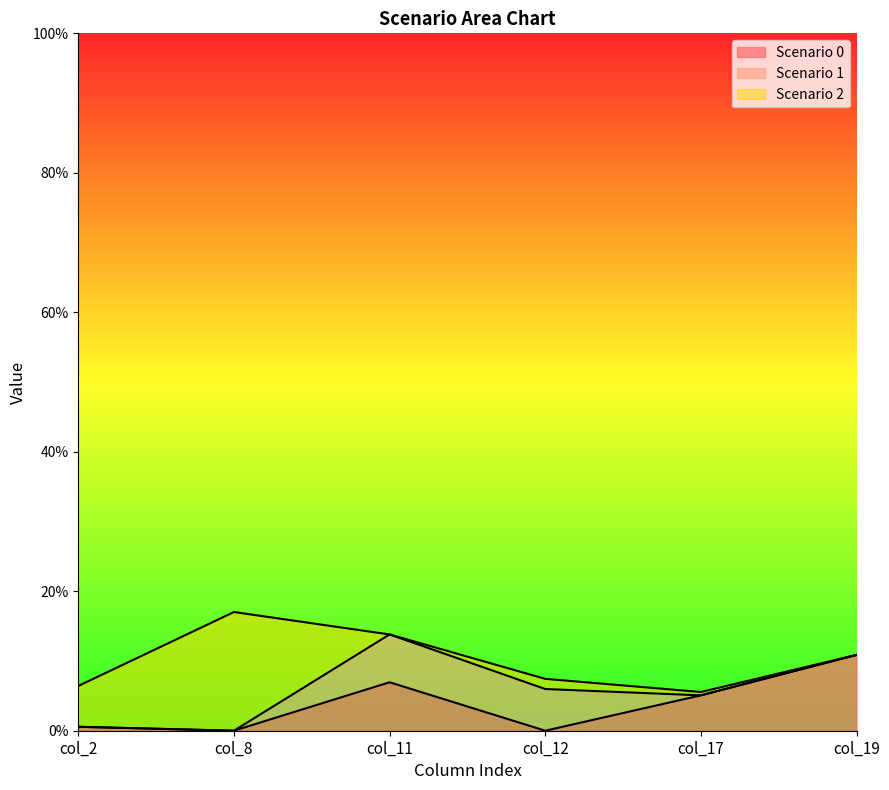

How many data points does each series have?

6